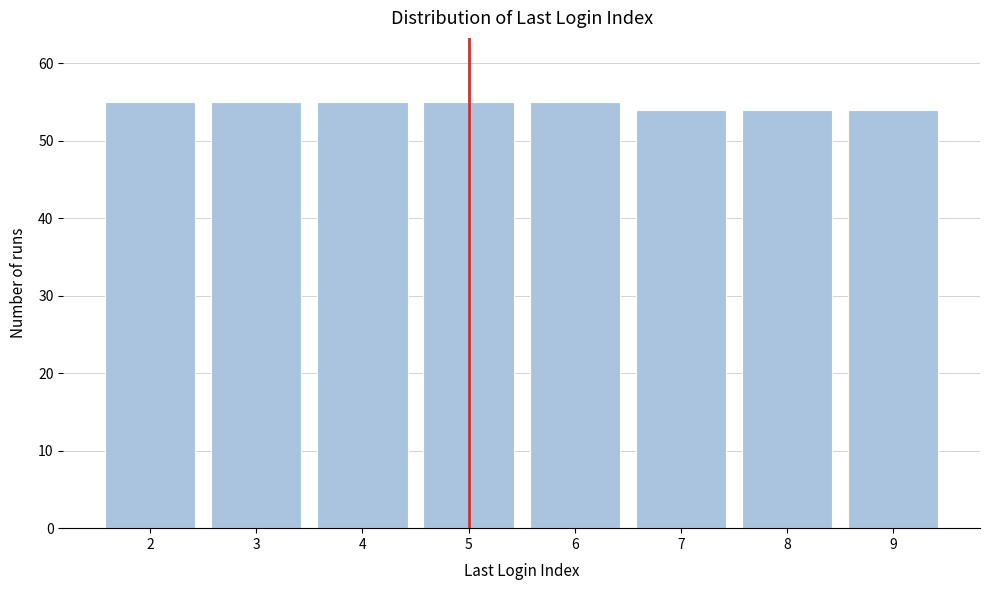

Reading left to right, extract all data points from this chart.

55	55	55	55	55	54	54	54